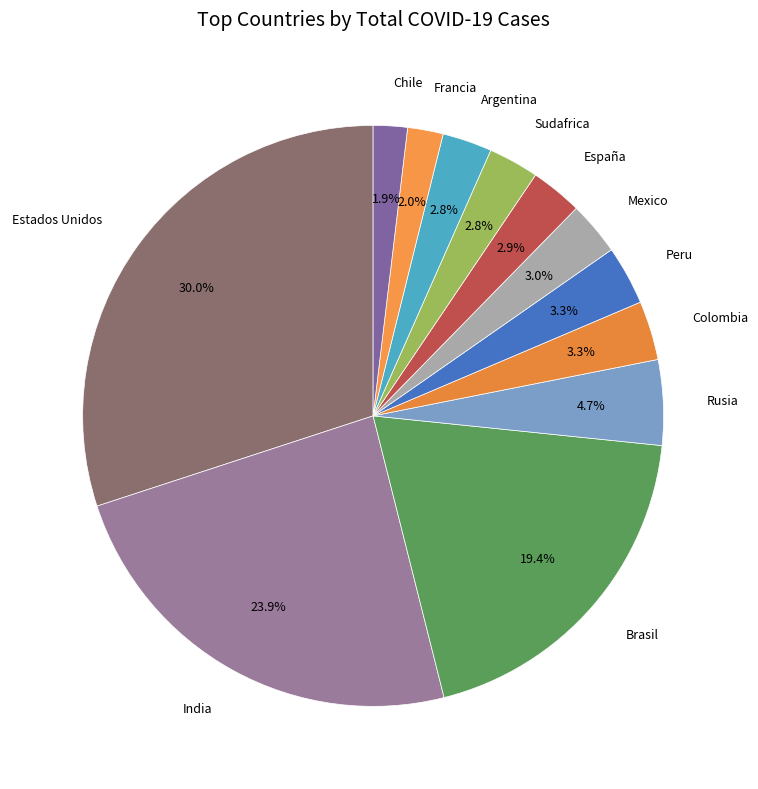

What percentage is NOT represented by Mexico?

97.0%